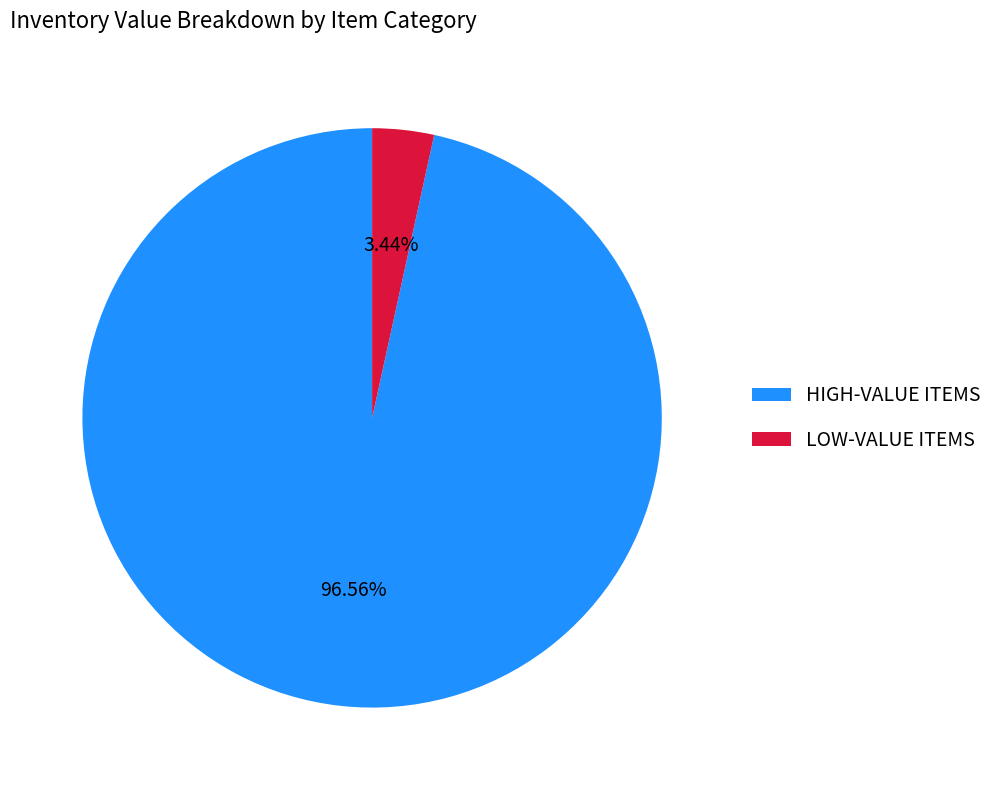

Which slice is the smallest?

LOW-VALUE ITEMS